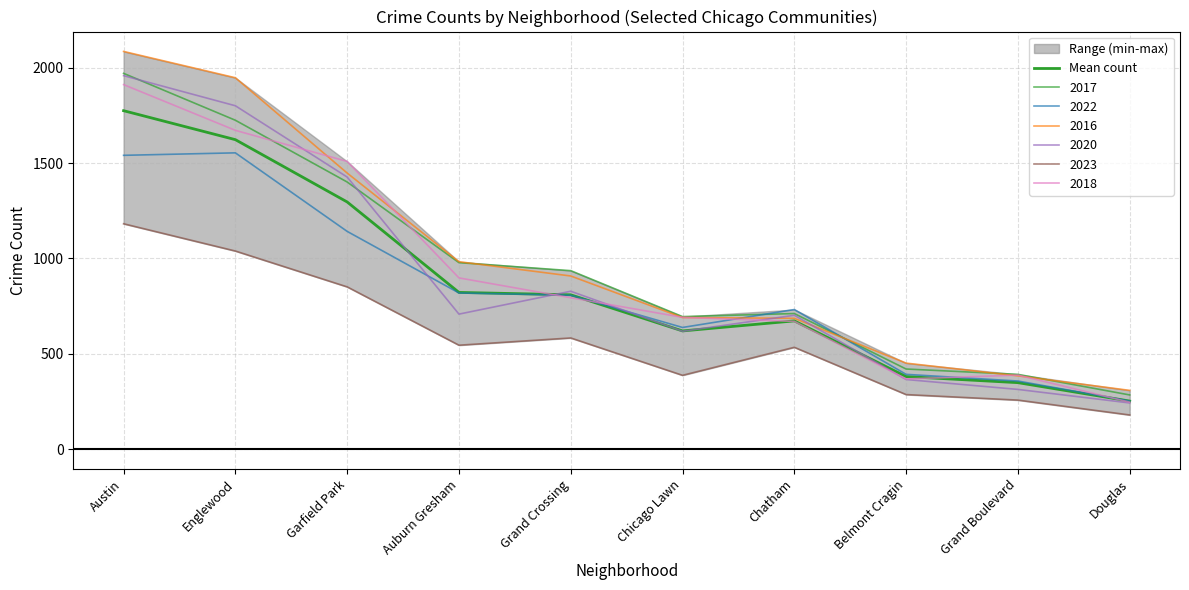

What is the average value?

859.9